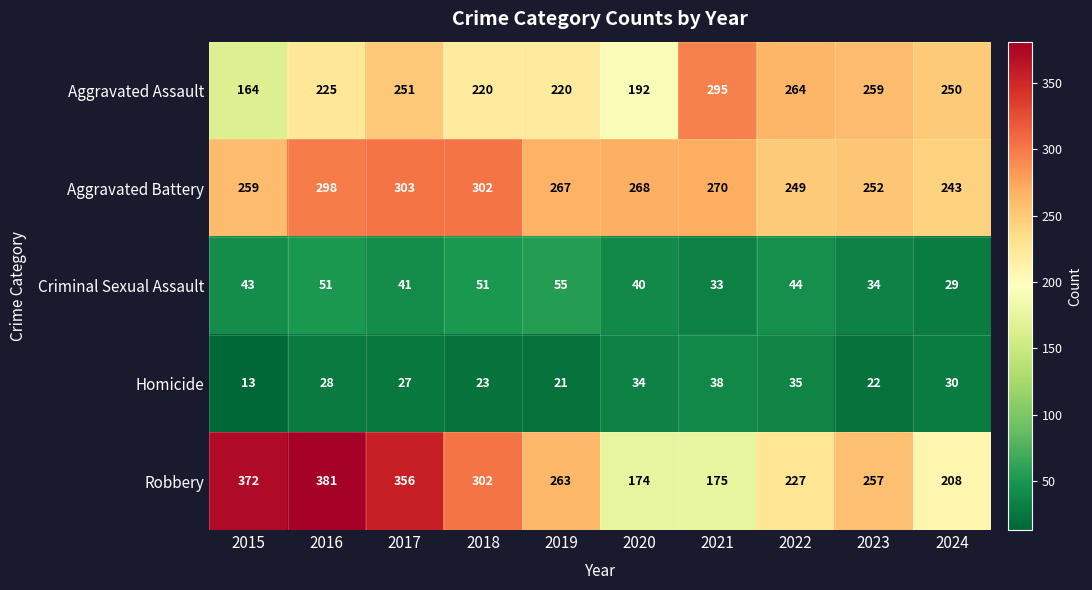

What is the difference between the maximum and second lowest values in the Aggravated Assault series?

103